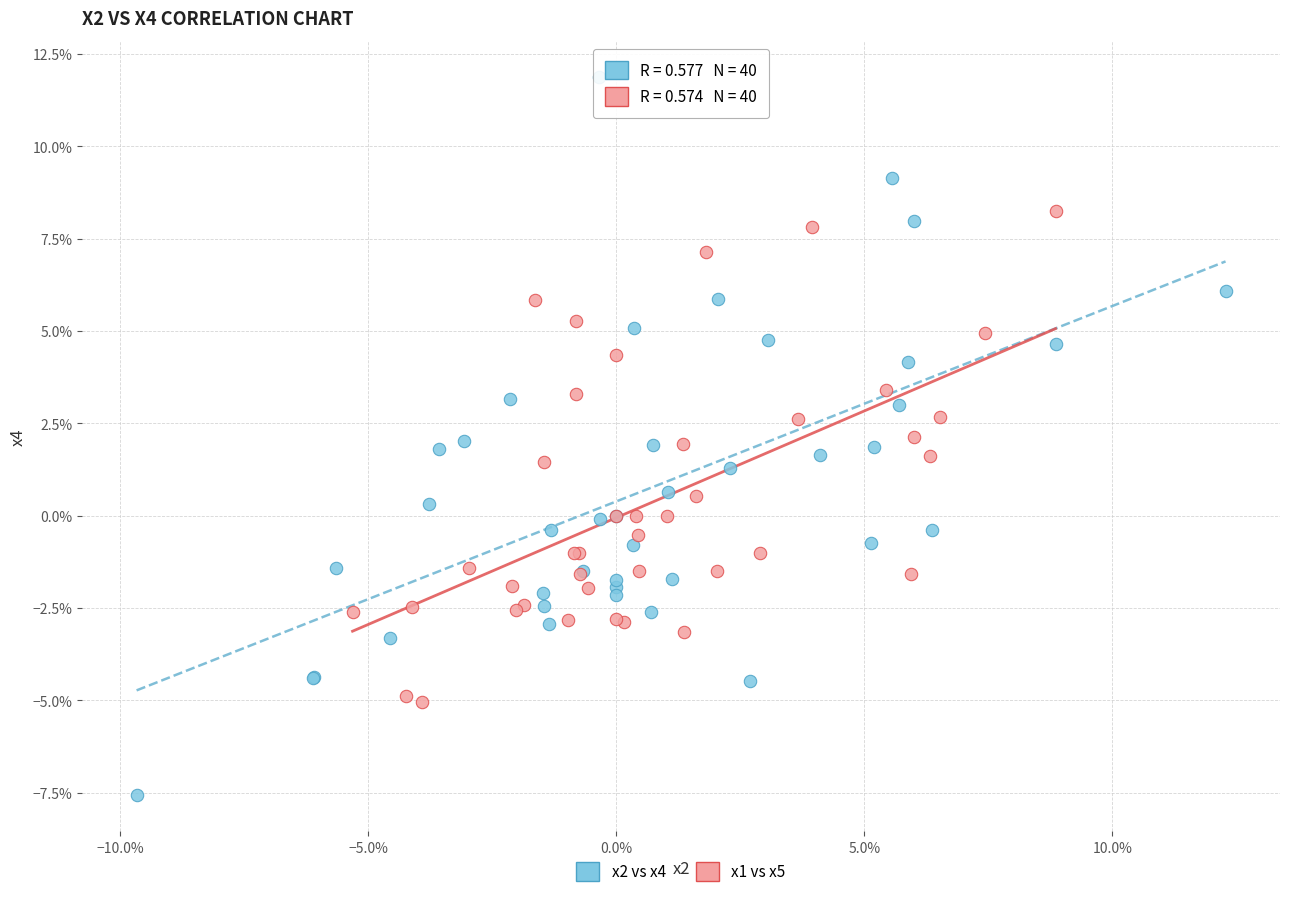

Which series reaches the minimum Y coordinate?

x2 vs x4